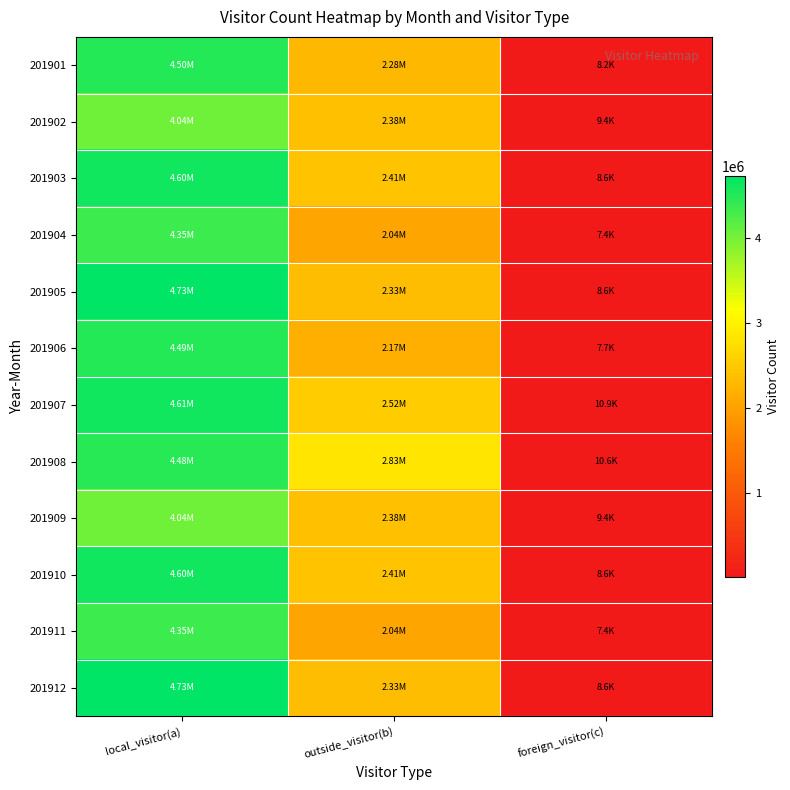

List the series in order of their peak value, lowest first.

201902, 201909, 201904, 201911, 201908, 201906, 201901, 201903, 201910, 201907, 201905, 201912